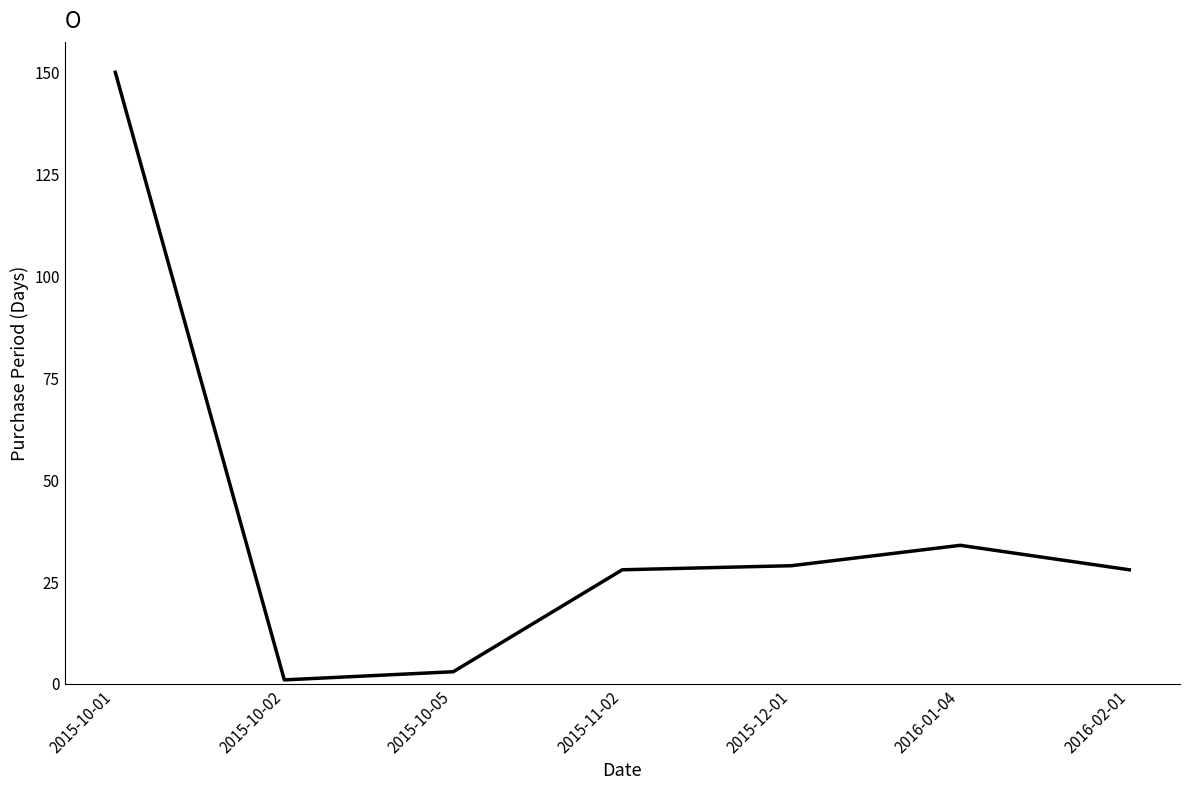

What position from the left is 2015-11-02?

4